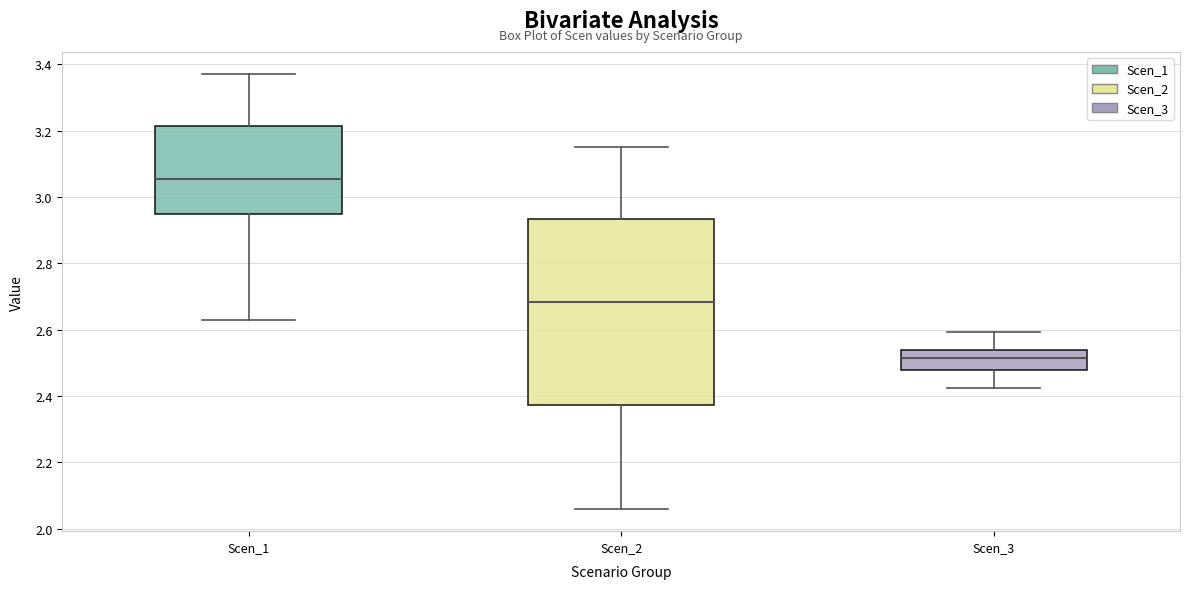

Reading left to right, read every box against the y-axis: the position of its median line, the range the box covers, and the ends of its whiskers. The values are not printed on the chart, so give them approximately, as read against the axis.

Scen_1: median 3.06, box 2.94 to 3.22, whiskers 2.64 to 3.38
Scen_2: median 2.68, box 2.38 to 2.94, whiskers 2.06 to 3.16
Scen_3: median 2.52, box 2.48 to 2.54, whiskers 2.42 to 2.60